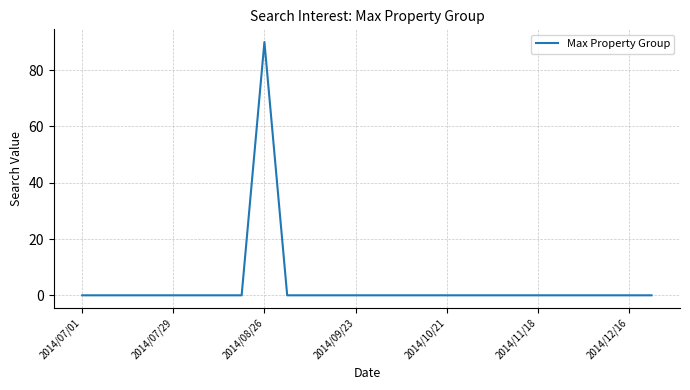

What is the maximum value shown in the chart?

90